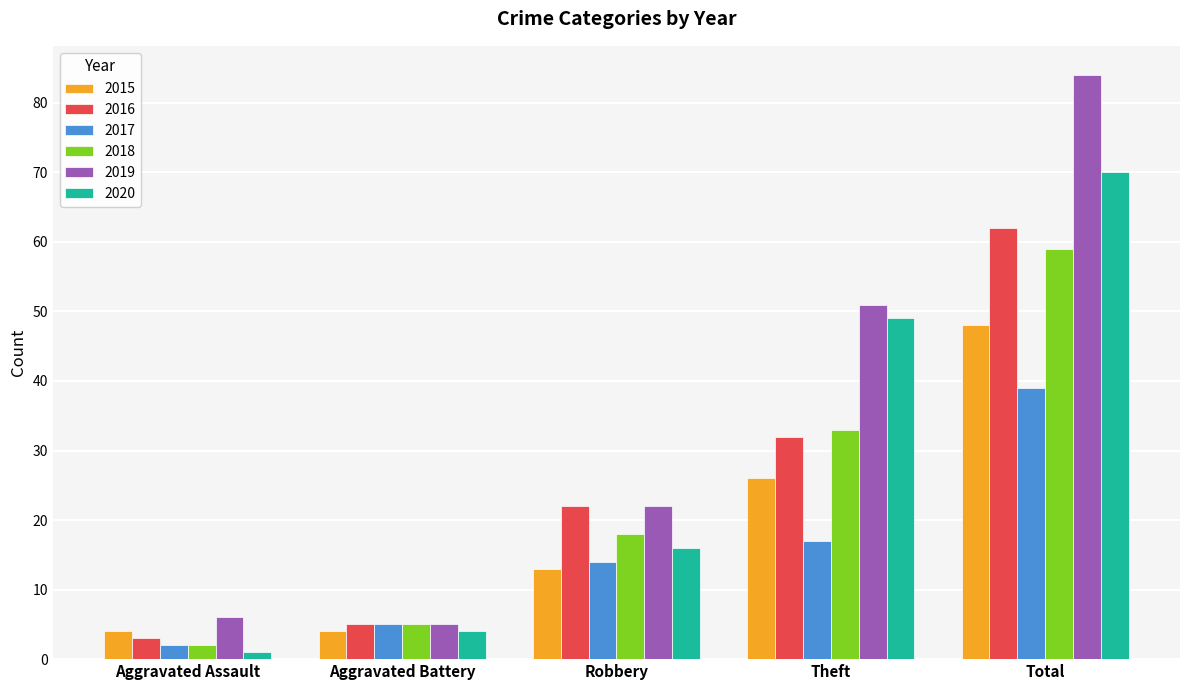

Which series has the largest range (max minus min)?

2019